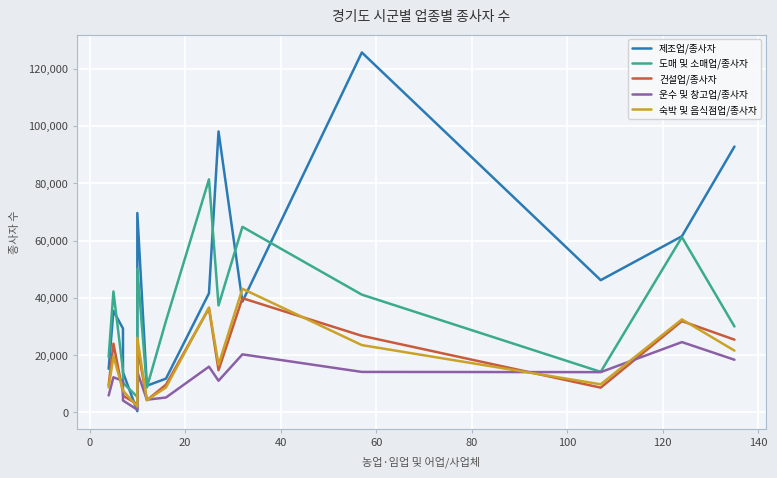

What is the lowest value of the 운수 및 창고업/종사자 series?

984